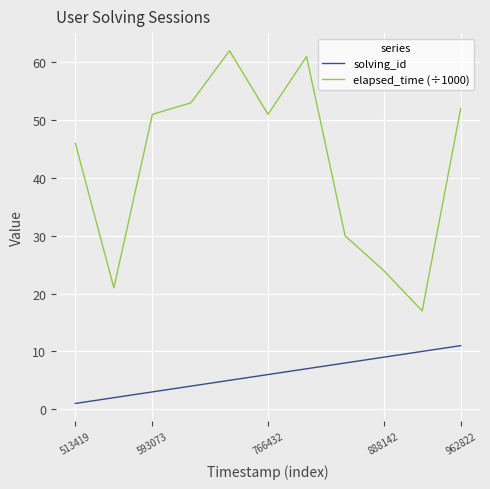

Which series has the largest total across all categories?

elapsed_time (÷1000)